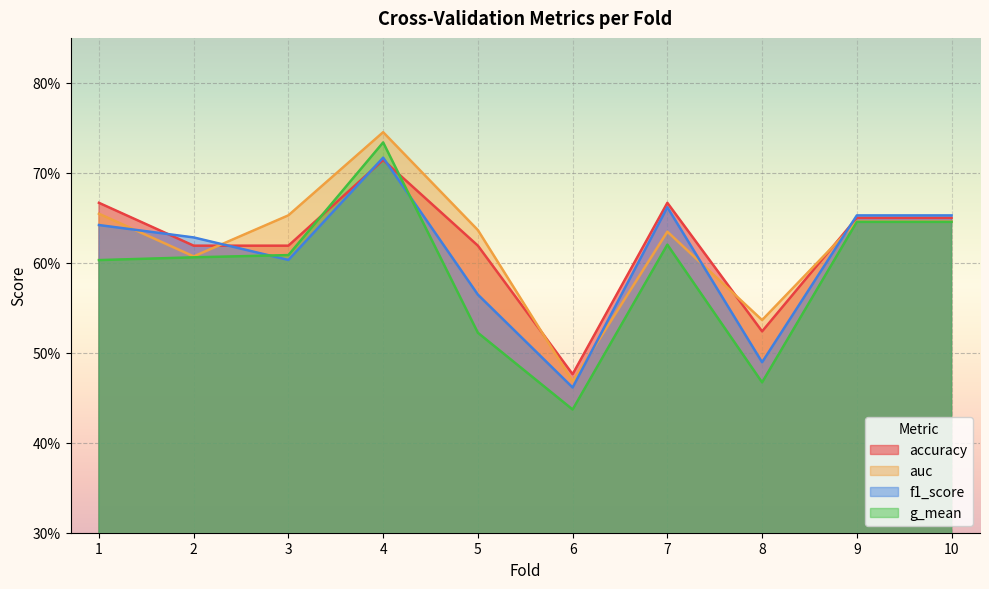

Reading left to right, what are all the values shown in this chart?

accuracy: 1=0.7	2=0.6	3=0.6	4=0.7	5=0.6	6=0.5	7=0.7	8=0.5	9=0.7	10=0.7
auc: 1=0.7	2=0.6	3=0.7	4=0.7	5=0.6	6=0.5	7=0.6	8=0.5	9=0.6	10=0.6
f1_score: 1=0.6	2=0.6	3=0.6	4=0.7	5=0.6	6=0.5	7=0.7	8=0.5	9=0.7	10=0.7
g_mean: 1=0.6	2=0.6	3=0.6	4=0.7	5=0.5	6=0.4	7=0.6	8=0.5	9=0.6	10=0.6